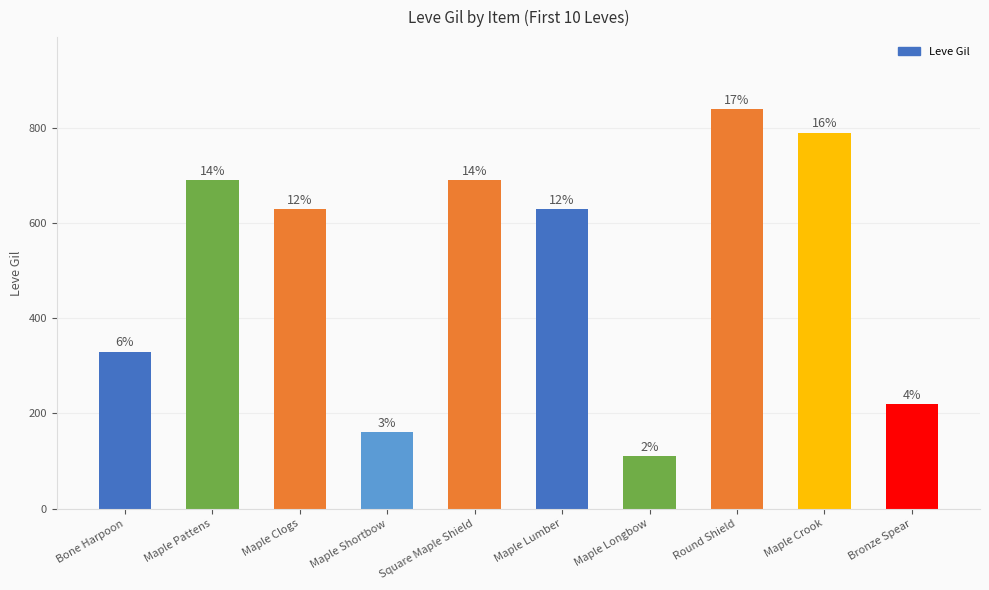

How many bars are there in total?

10